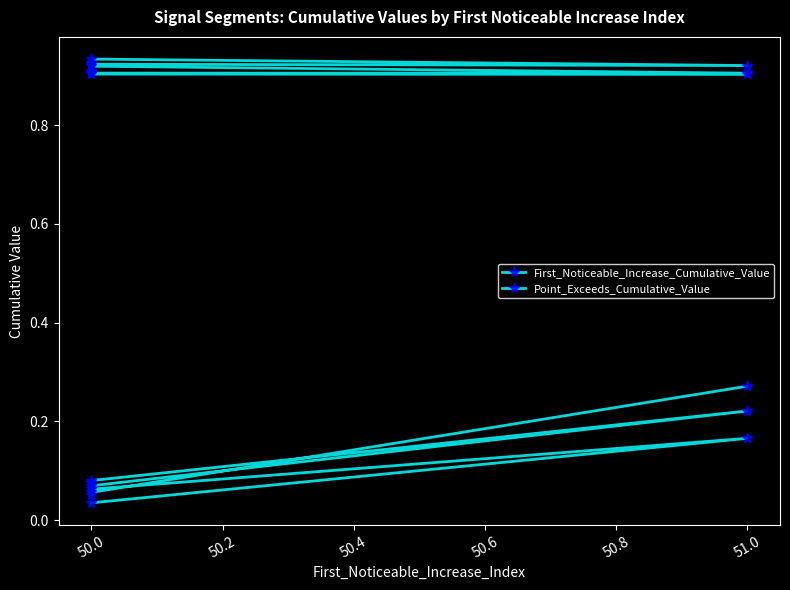

List the series in order of their peak value, highest first.

Point_Exceeds_Cumulative_Value, First_Noticeable_Increase_Cumulative_Value